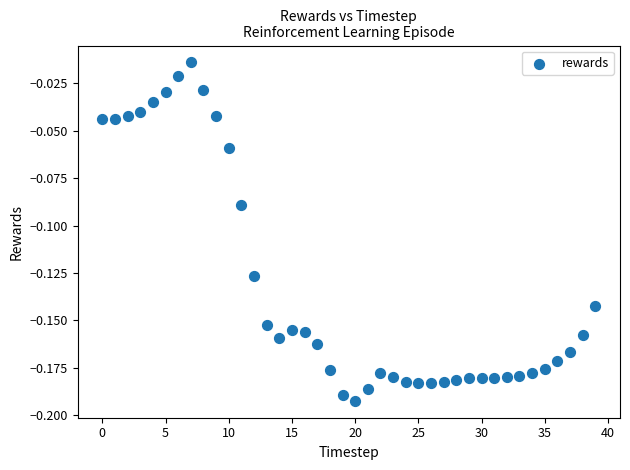

Count the number of points in this scatter plot.

40